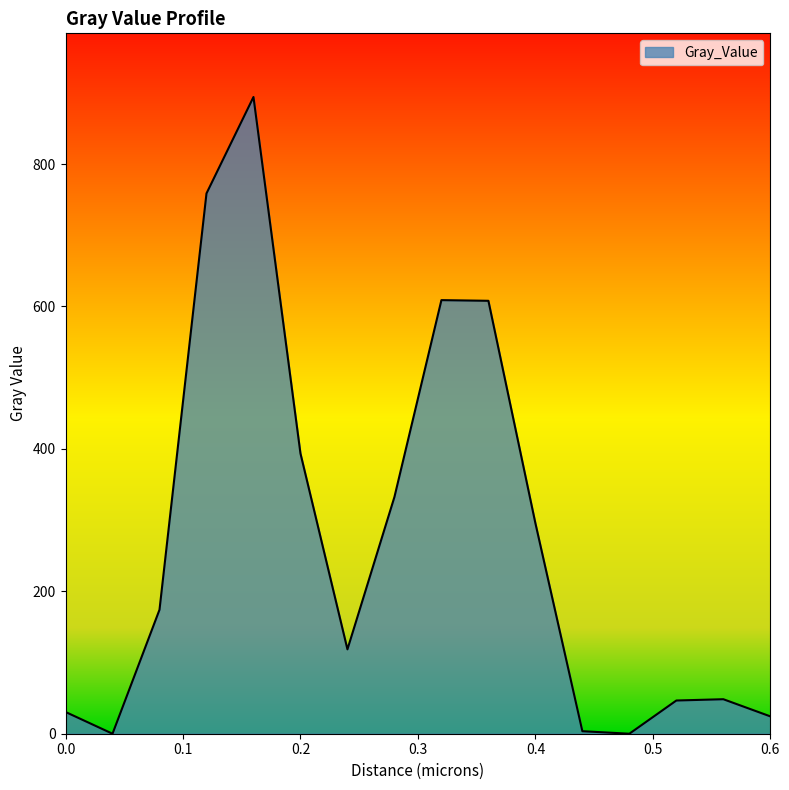

What is the greatest value displayed?

894.1